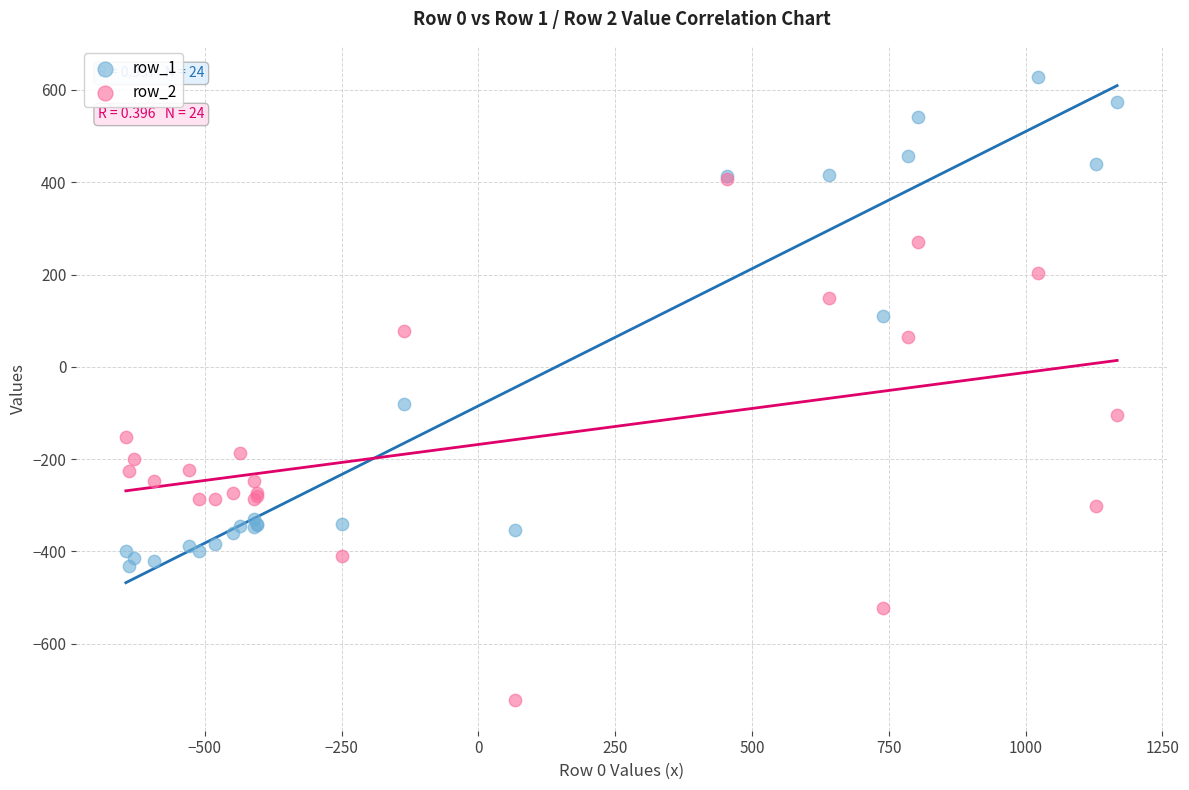

Which series contains the lowest Y value?

row_2